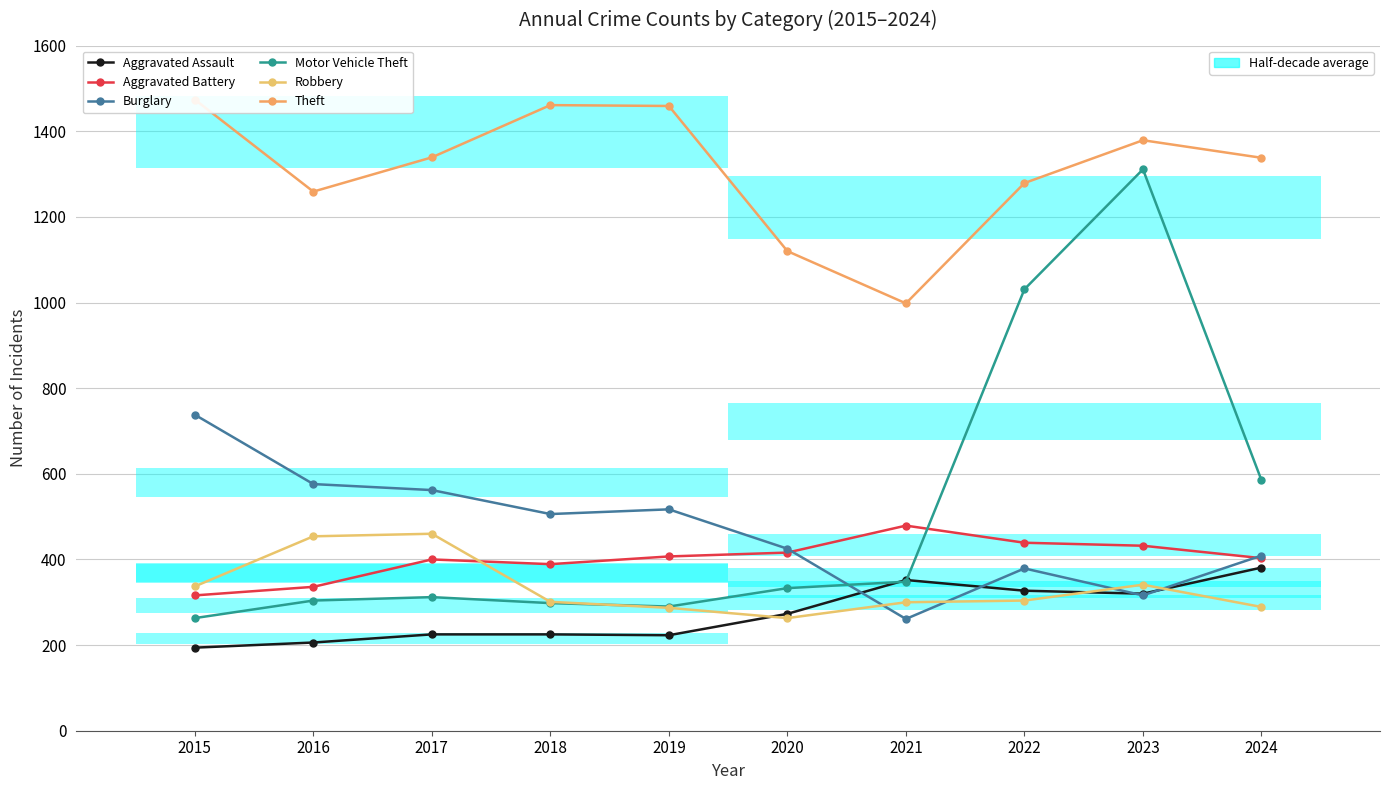

Count the number of categories in the chart.

10